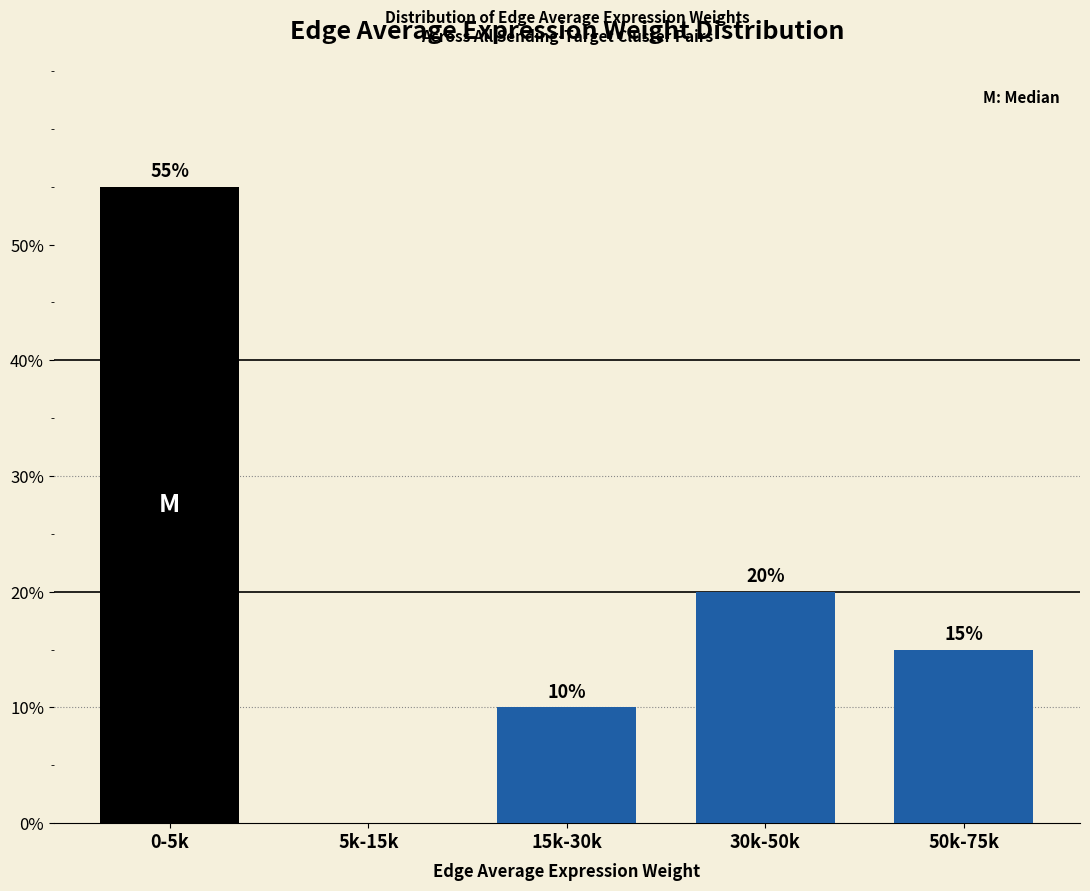

Reading left to right, transcribe all the data shown in this chart.

0-5k=55.0	5k-15k=0.0	15k-30k=10.0	30k-50k=20.0	50k-75k=15.0